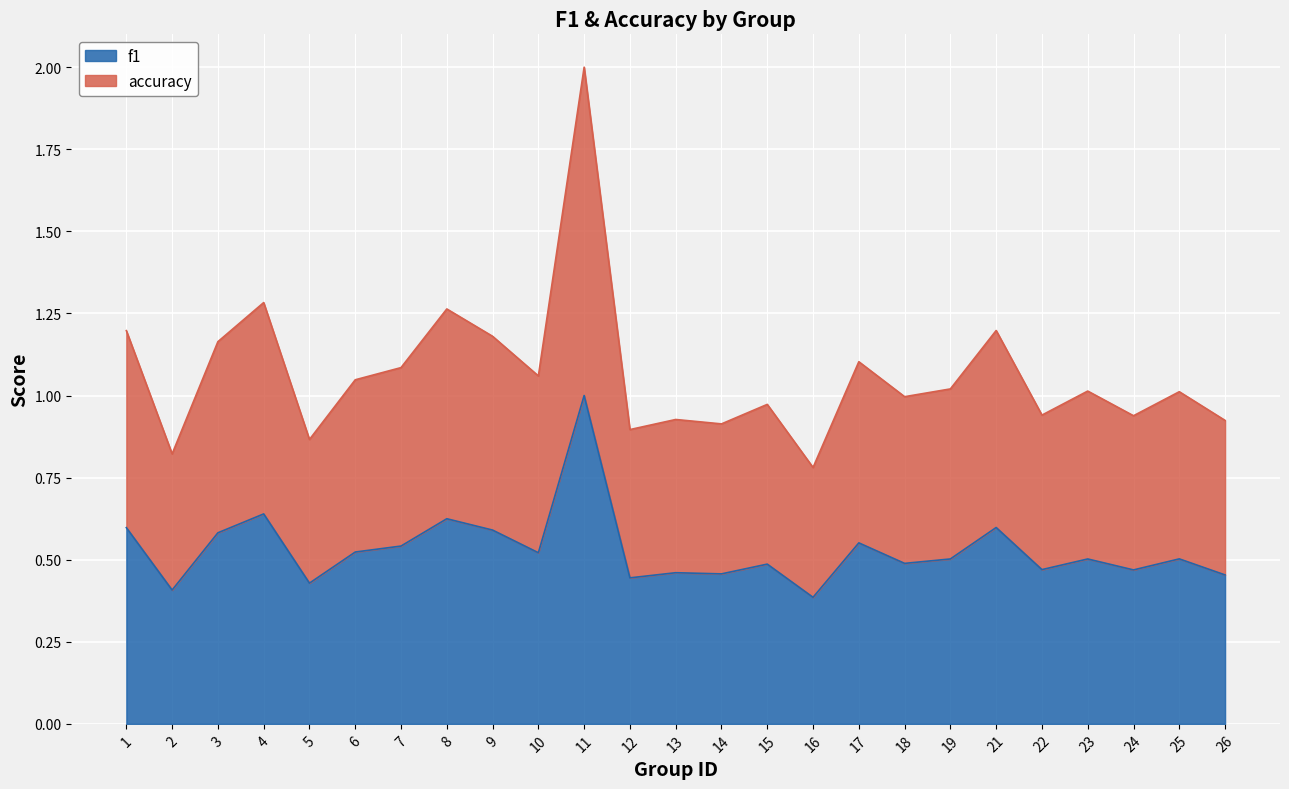

At which category is the sum across all series the highest?

11